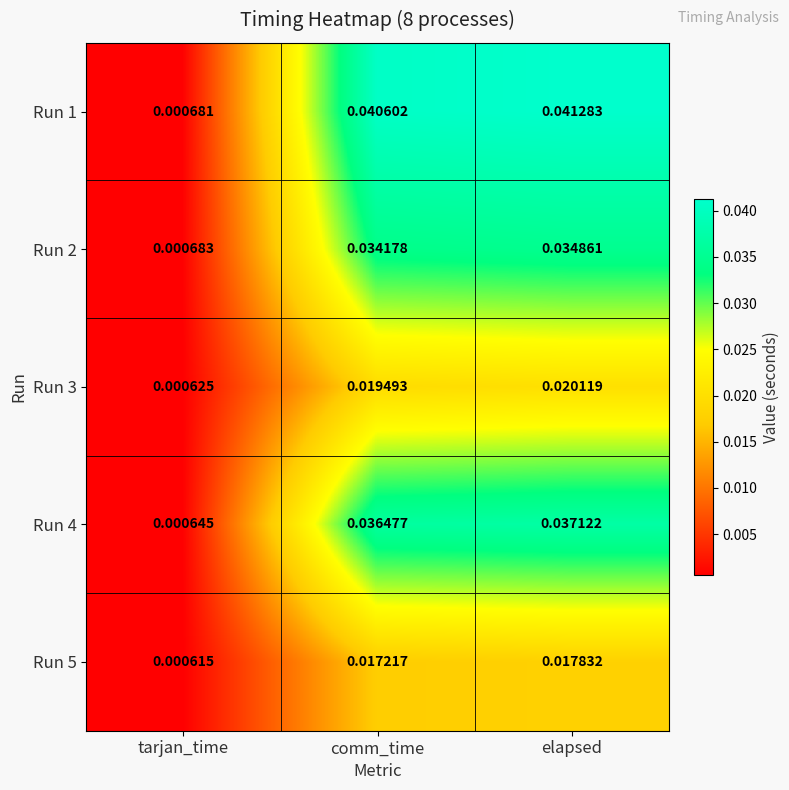

Is the value of Run 4 at tarjan_time greater than the value of Run 5 at elapsed?

No